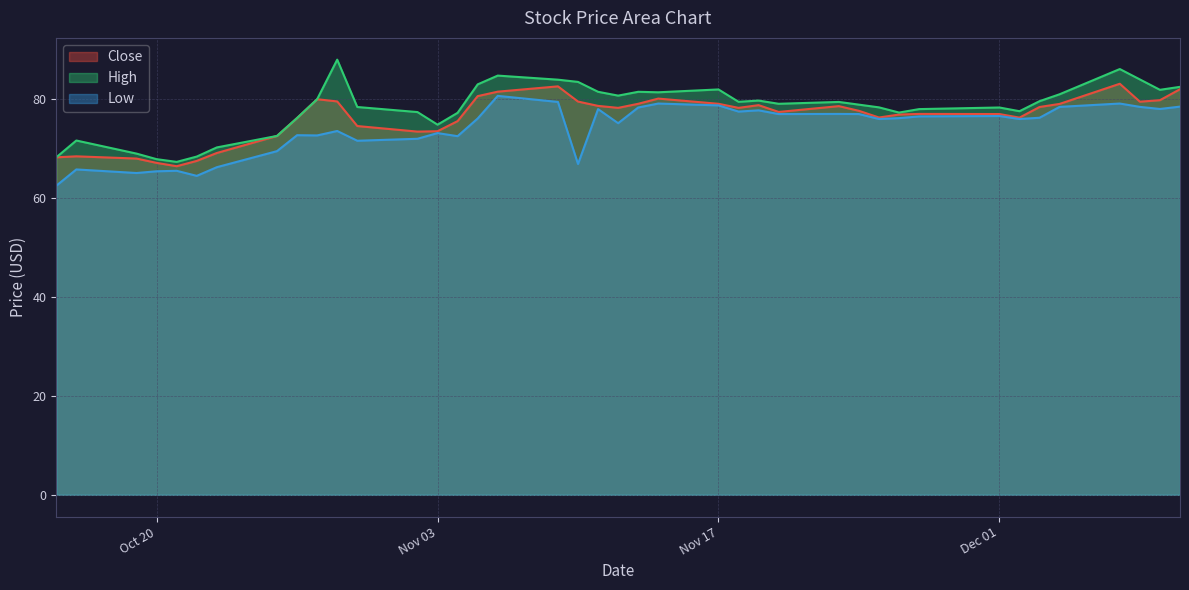

List the series in order of their overall mean, lowest first.

Low, Close, High